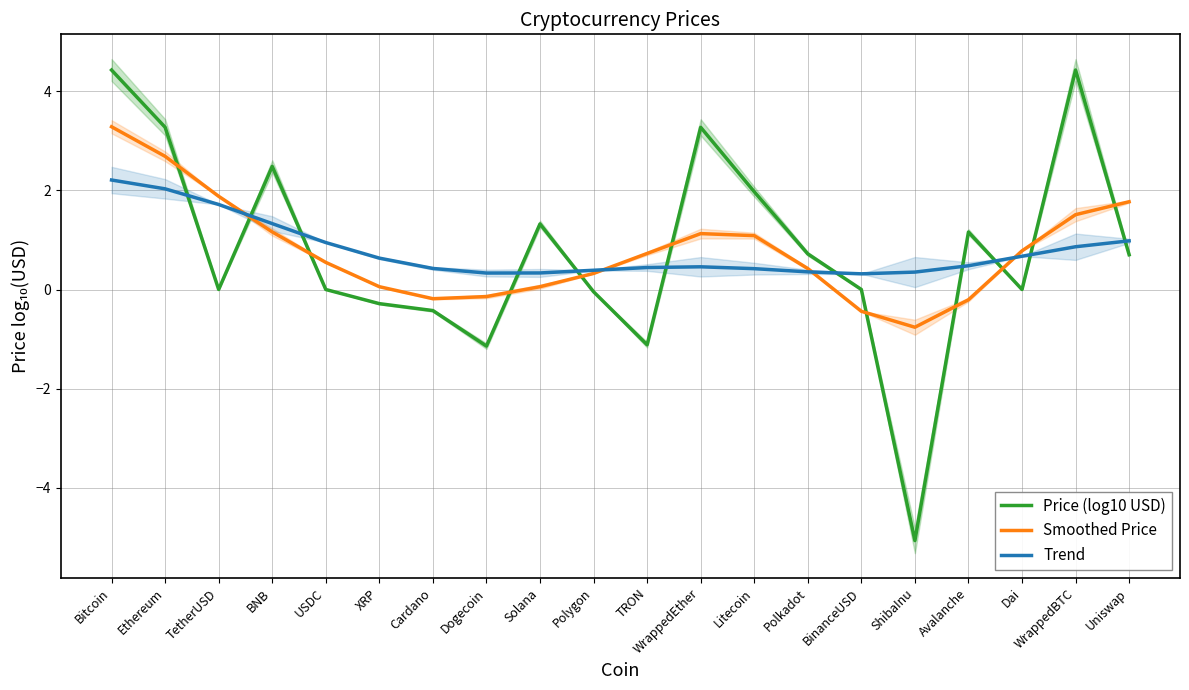

Reading right to left, list all the values displayed in this chart.

Price (log10 USD): 0.7	4.4	0.0	1.2	-5.1	0.0	0.7	2.0	3.3	-1.1	-0.0	1.3	-1.1	-0.4	-0.3	0.0	2.5	0.0	3.3	4.4
Smoothed Price: 1.8	1.5	0.8	-0.2	-0.8	-0.4	0.4	1.1	1.1	0.7	0.3	0.1	-0.1	-0.2	0.1	0.5	1.2	1.9	2.7	3.3
Trend: 1.0	0.9	0.7	0.5	0.4	0.3	0.4	0.4	0.5	0.4	0.4	0.3	0.3	0.4	0.6	0.9	1.3	1.7	2.0	2.2